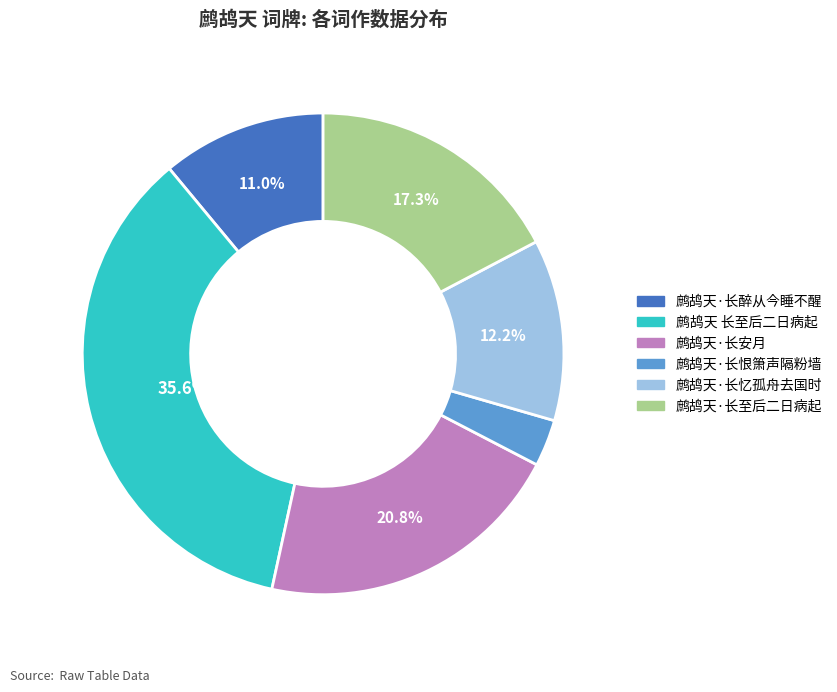

Does 鹧鸪天·长安月 represent more than half of the total?

No